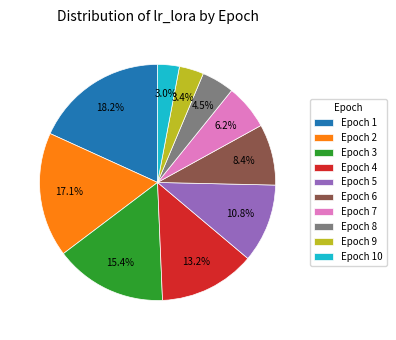

How many segments does this pie chart have?

10